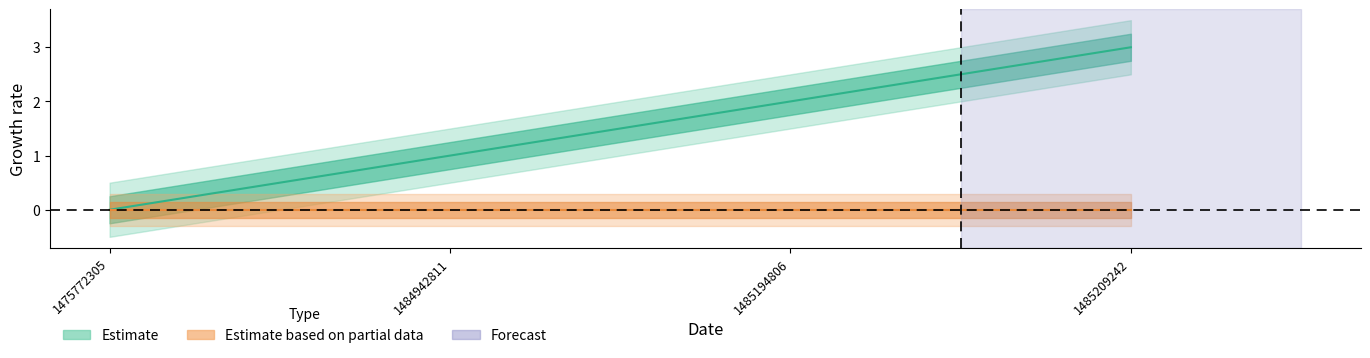

What is the sum of all values?

6